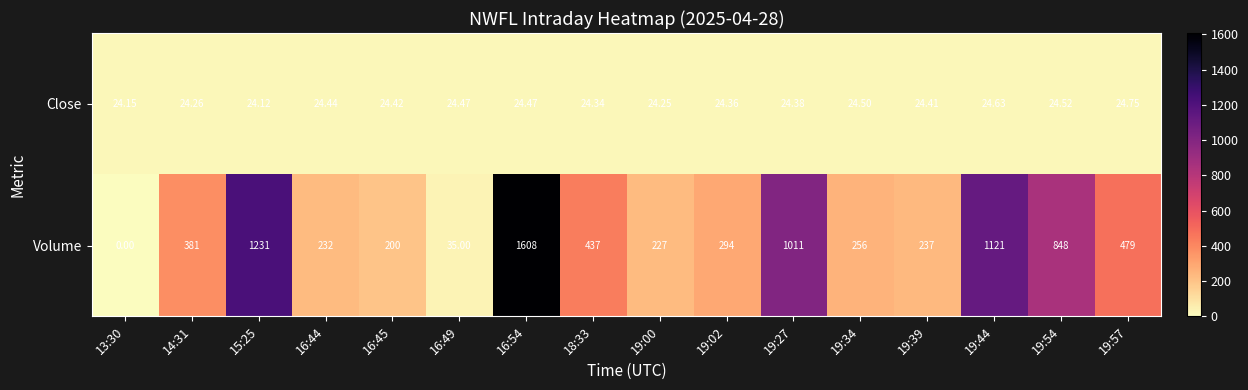

How many data points does each series have?

16